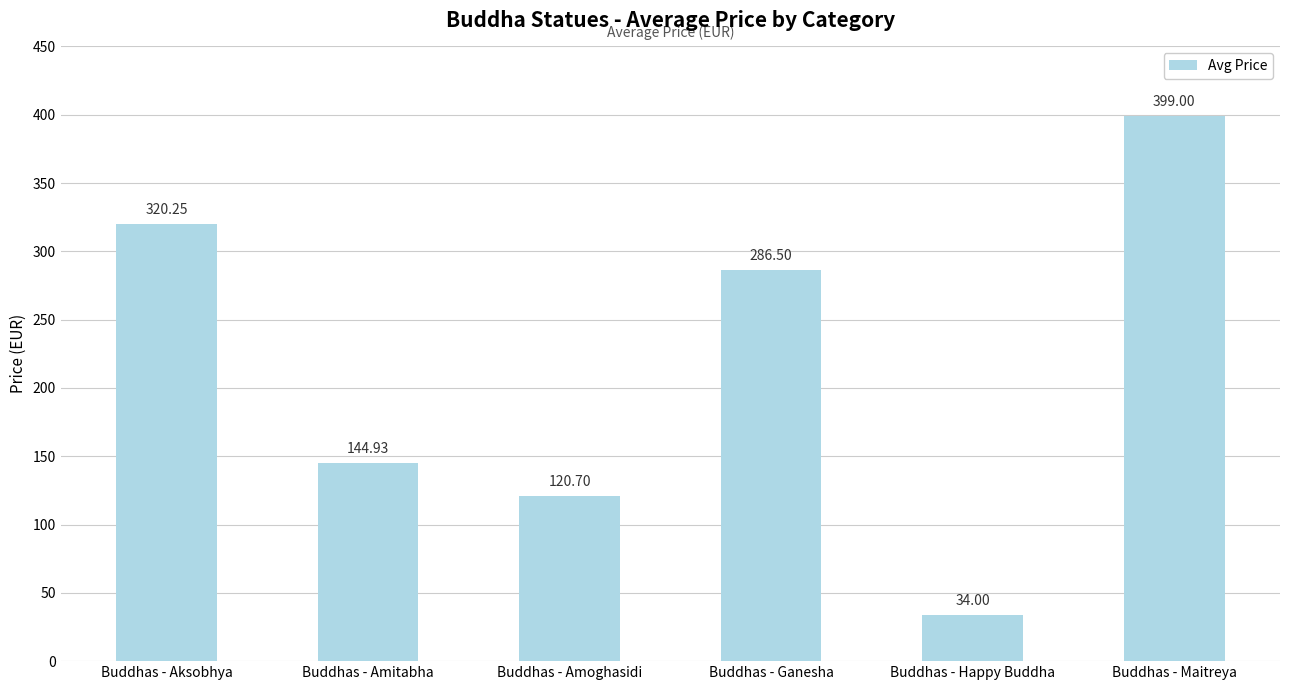

Which has a higher value, Buddhas - Aksobhya or Buddhas - Ganesha?

Buddhas - Aksobhya